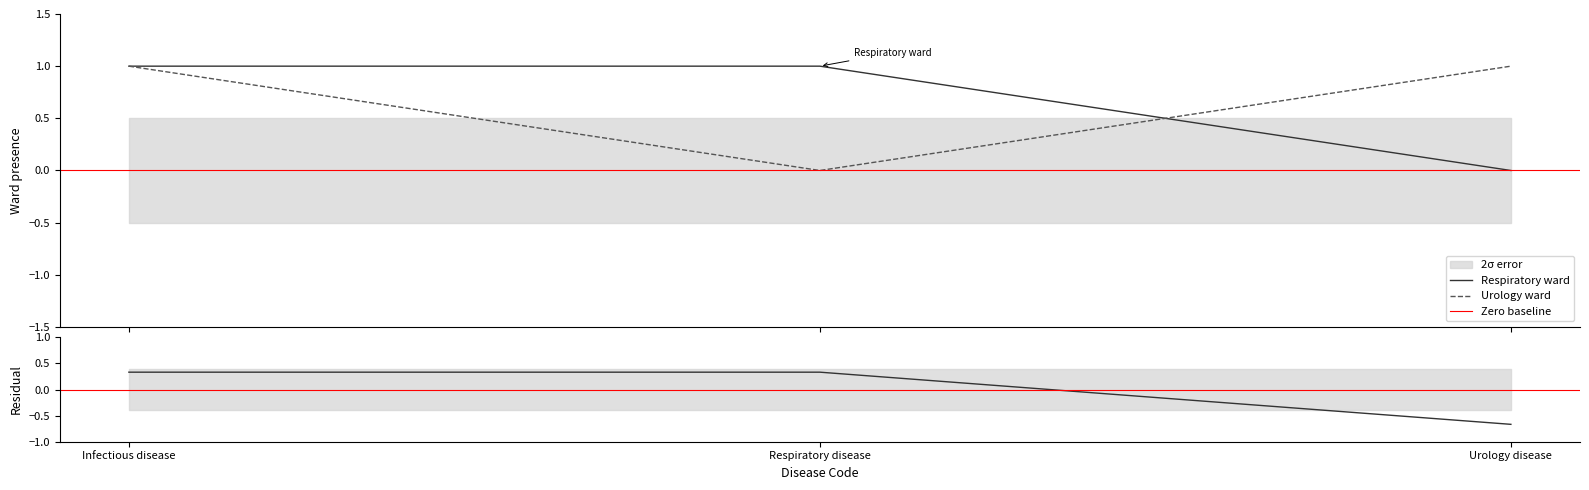

What is the highest value of the Respiratory ward series?

1